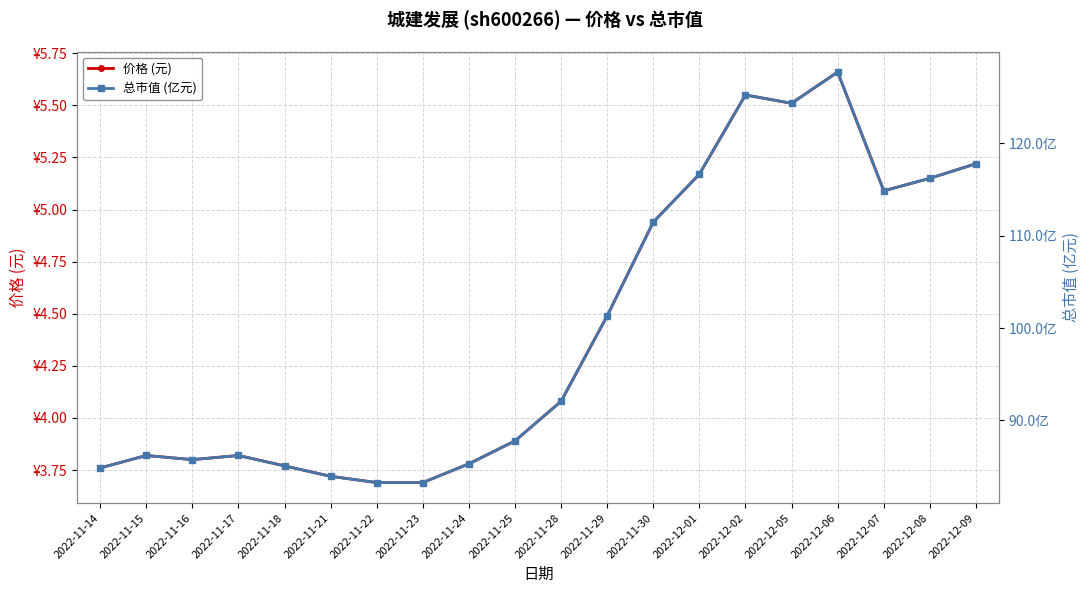

Reading right to left, list all the values displayed in this chart.

价格 (元): 5.2	5.2	5.1	5.7	5.5	5.5	5.2	4.9	4.5	4.1	3.9	3.8	3.7	3.7	3.7	3.8	3.8	3.8	3.8	3.8
总市值 (亿元): 117.8	116.2	114.9	127.7	124.3	125.2	116.7	111.5	101.3	92.1	87.8	85.3	83.3	83.3	83.9	85.1	86.2	85.8	86.2	84.8